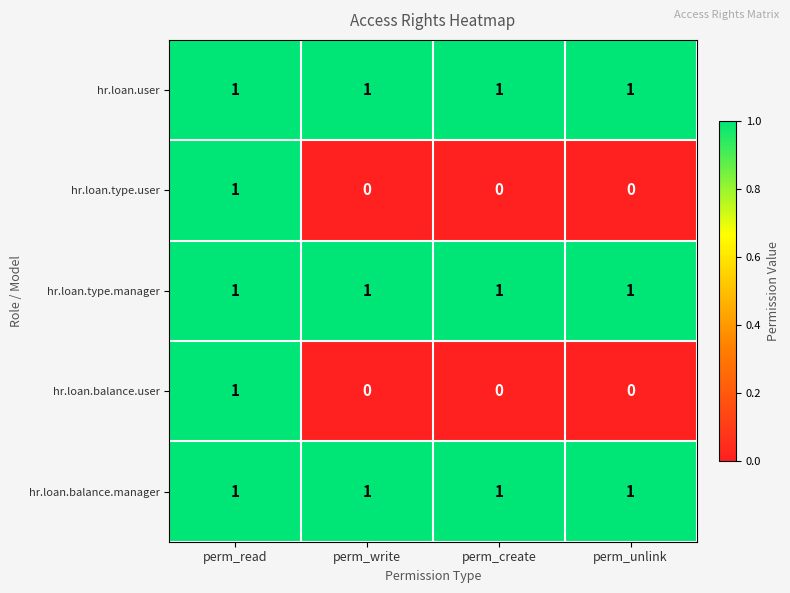

The hr.loan.balance.user series shows 1 at perm_read. True or false?

True